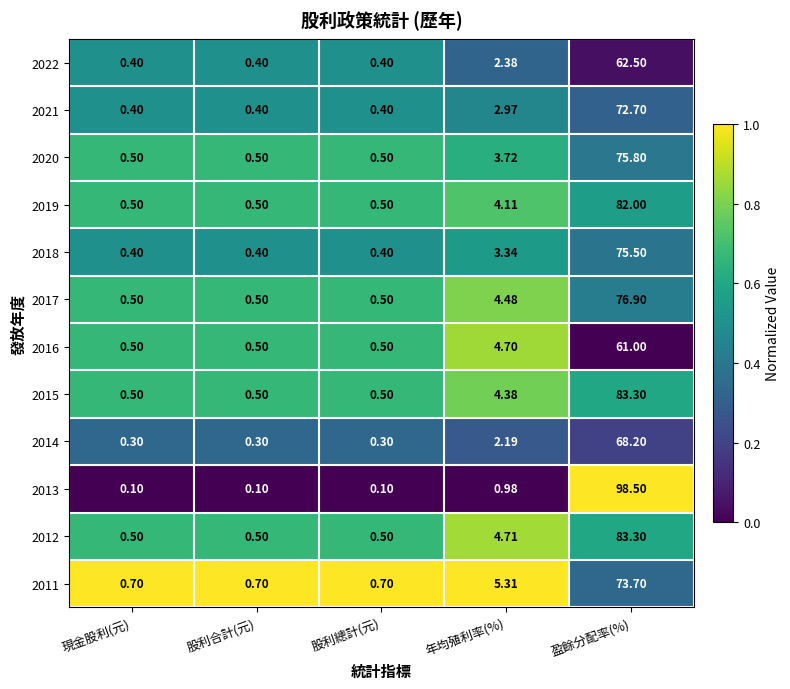

At which label is 2015 closest to 41?

年均殖利率(%)